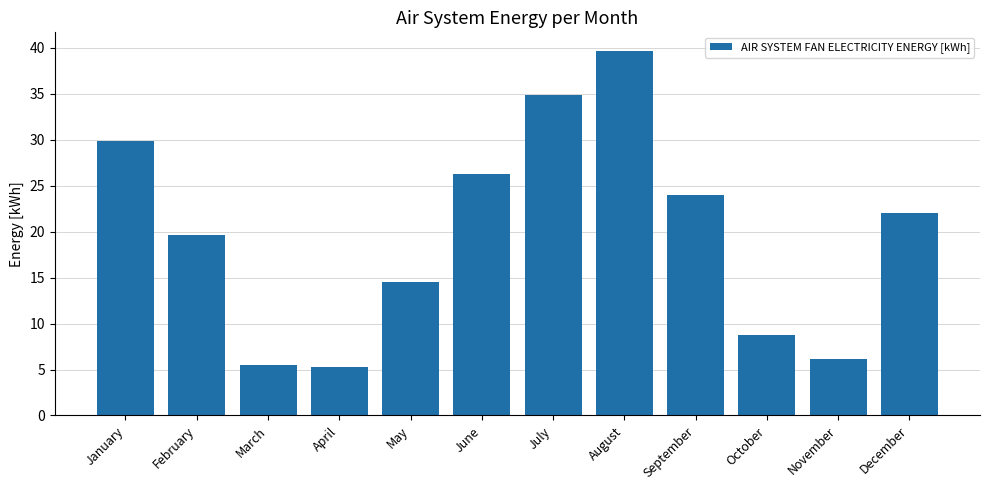

What is the difference between the values at July and November?

28.7